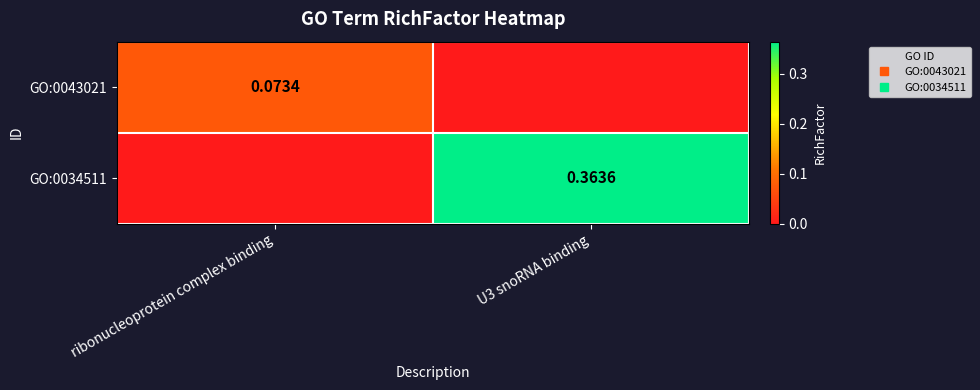

At which category is the sum across all series the highest?

U3 snoRNA binding